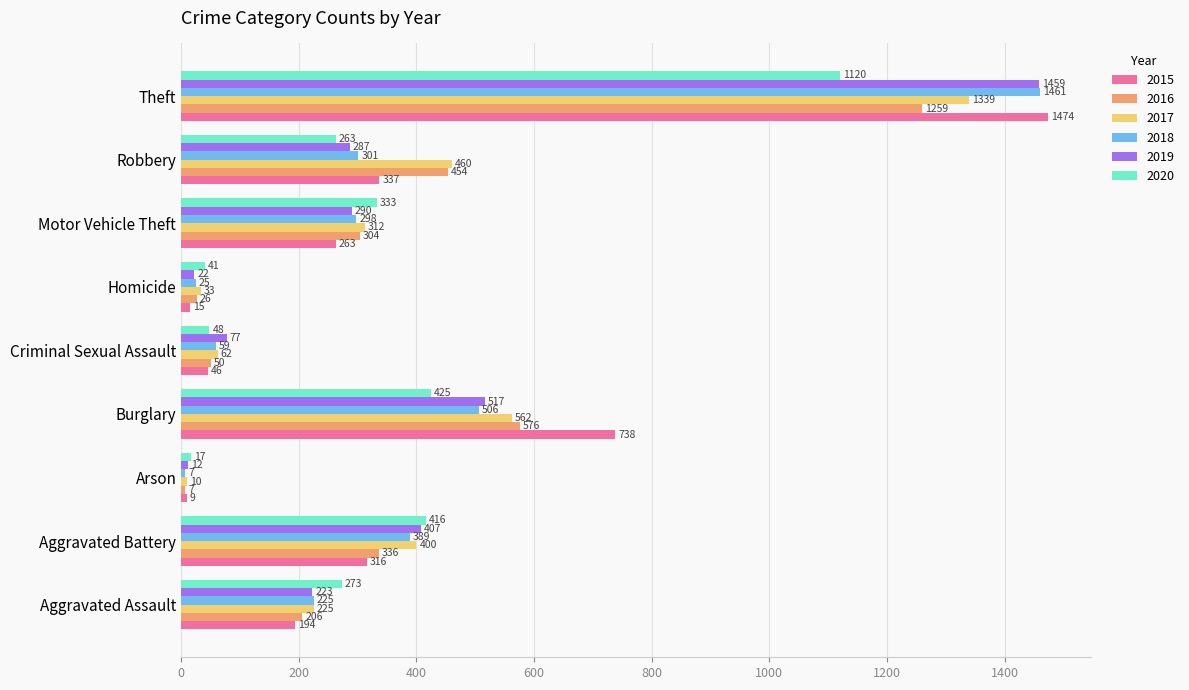

What is the maximum value shown in the chart?

1474